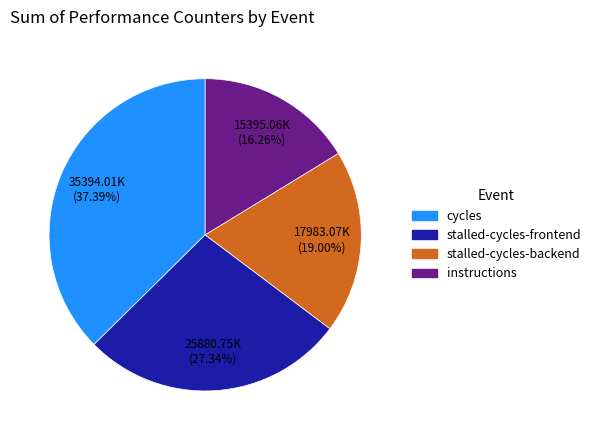

Rank the categories by value from lowest to highest.

instructions, stalled-cycles-backend, stalled-cycles-frontend, cycles